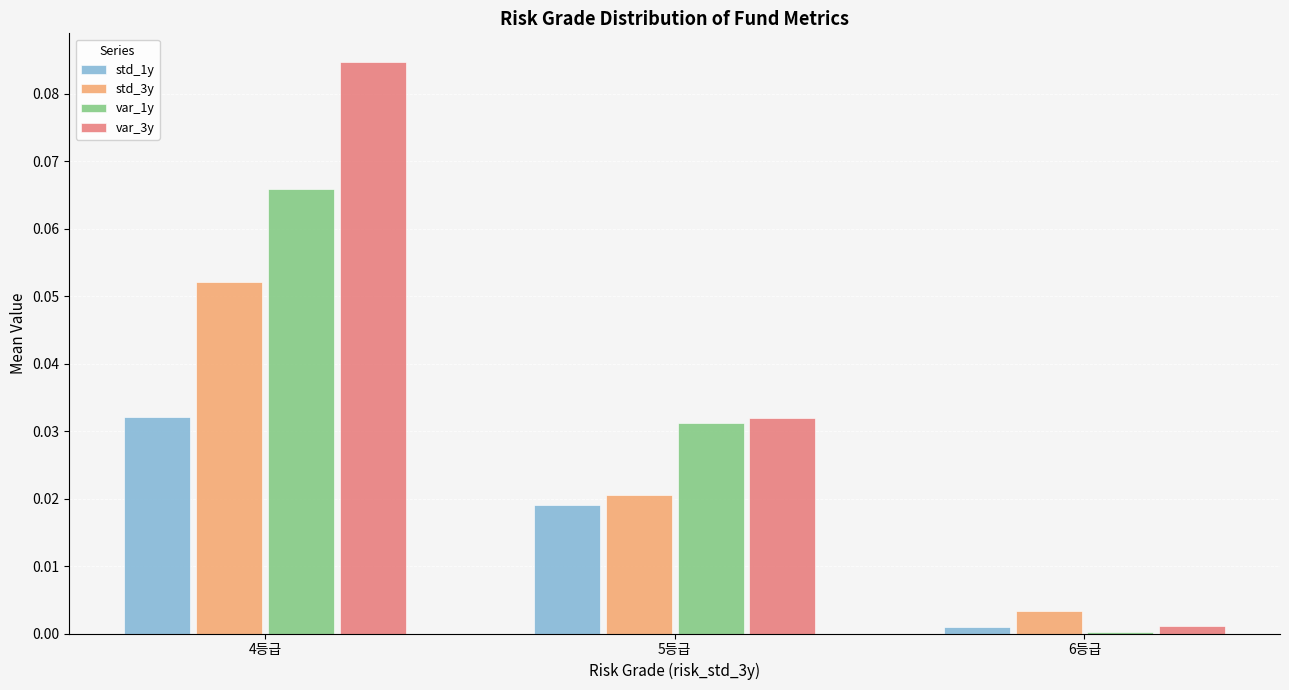

Which series has the largest total across all categories?

var_3y